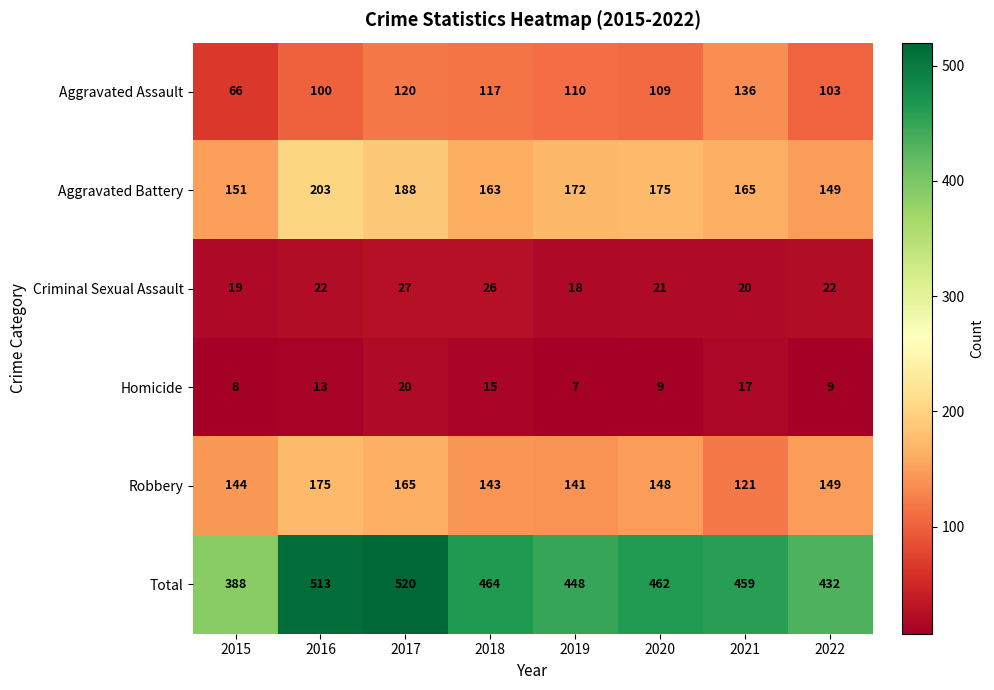

What is the difference between the Aggravated Assault values at 2018 and 2017?

3